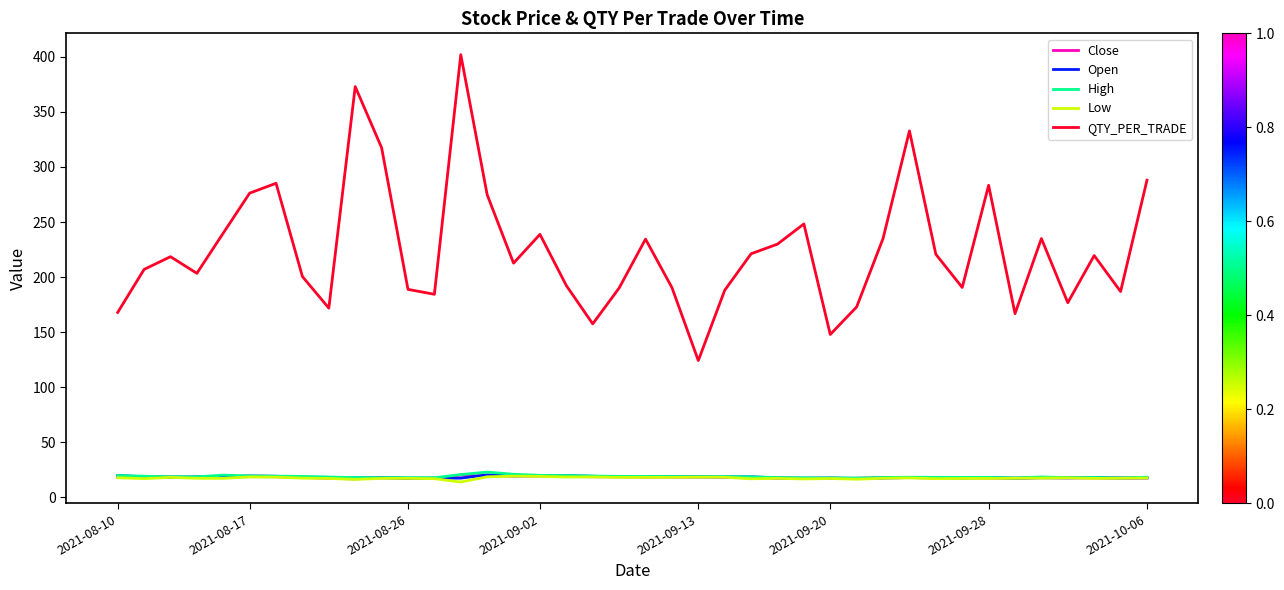

What is the difference between the second highest and minimum values in the QTY_PER_TRADE series?

248.9